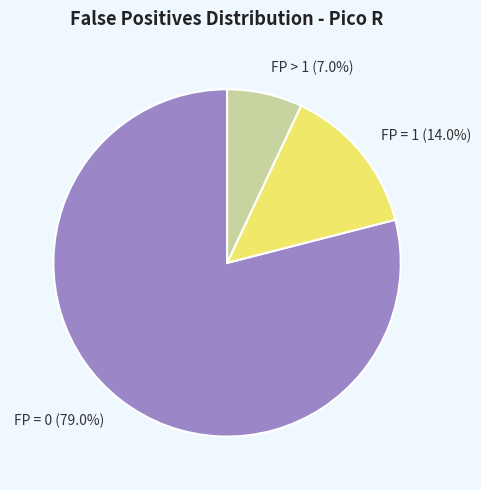

Which category accounts for the majority?

FP = 0